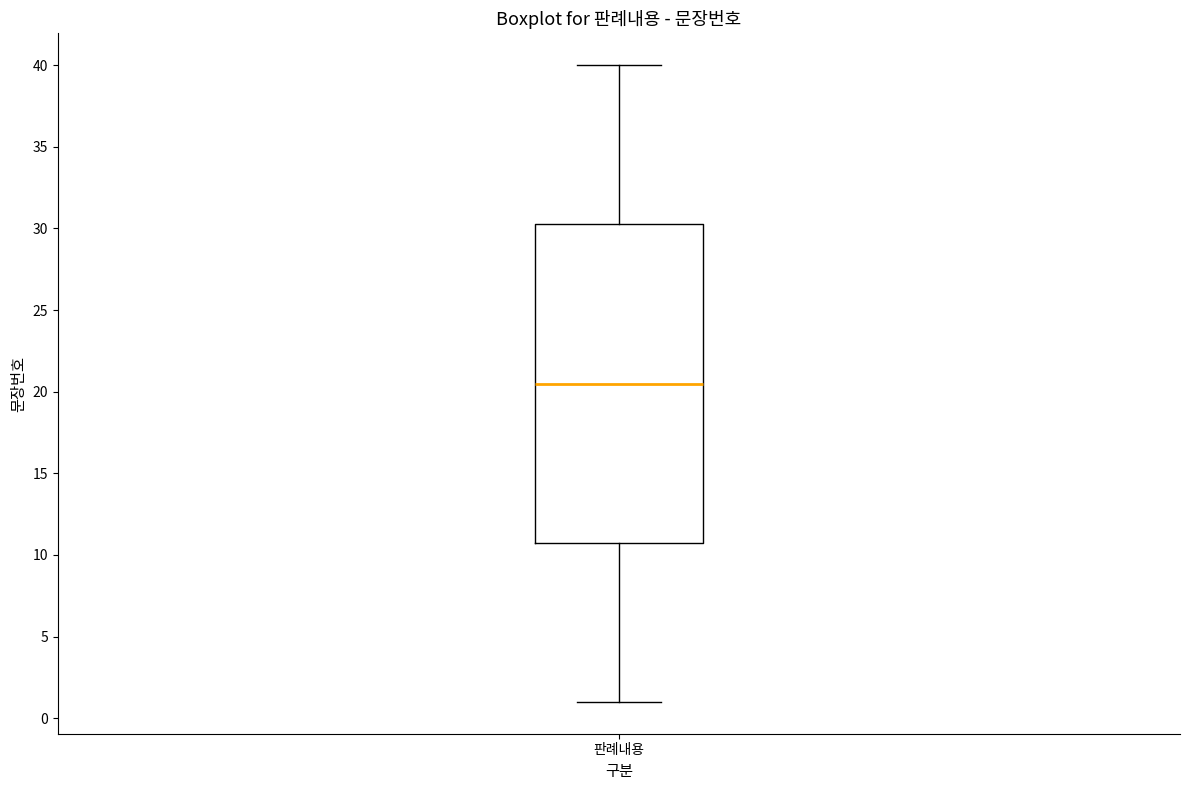

Read this box plot against the y-axis: the position of the median line, the range covered by the box, and the ends of both whiskers. The values are not printed on the chart, so give them approximately, as read against the axis.

median 20.5, box 11.0 to 30.5, whiskers 1.0 to 40.0